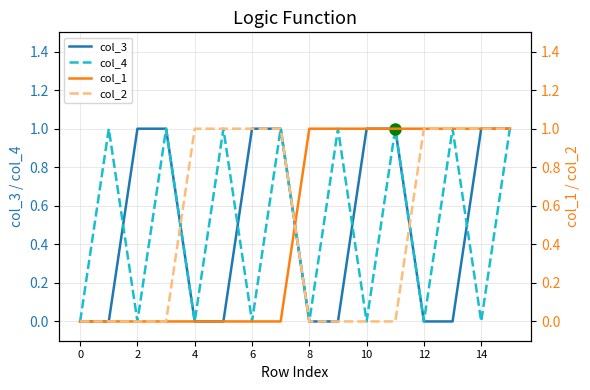

Is this an area chart (filled region under the line)?

No